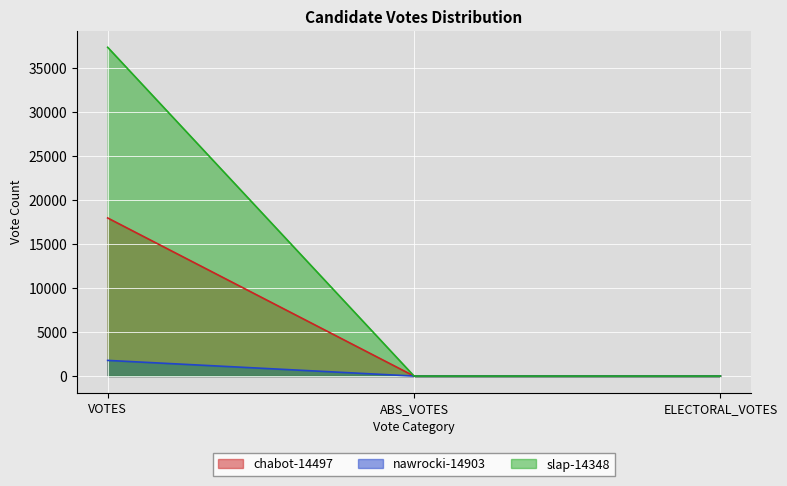

Count the chabot-14497 values in the range 0 to 37360.

3